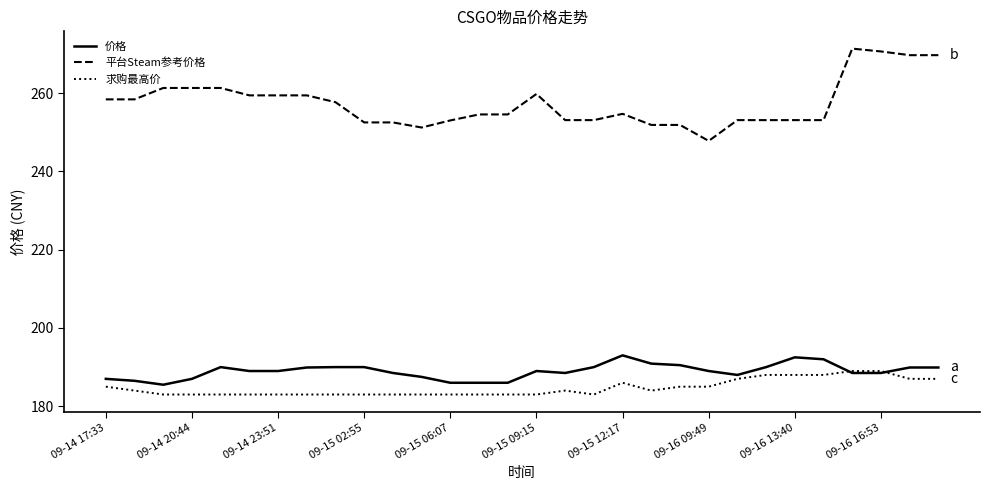

What is the difference between the maximum and minimum values in the 价格 series?

7.5